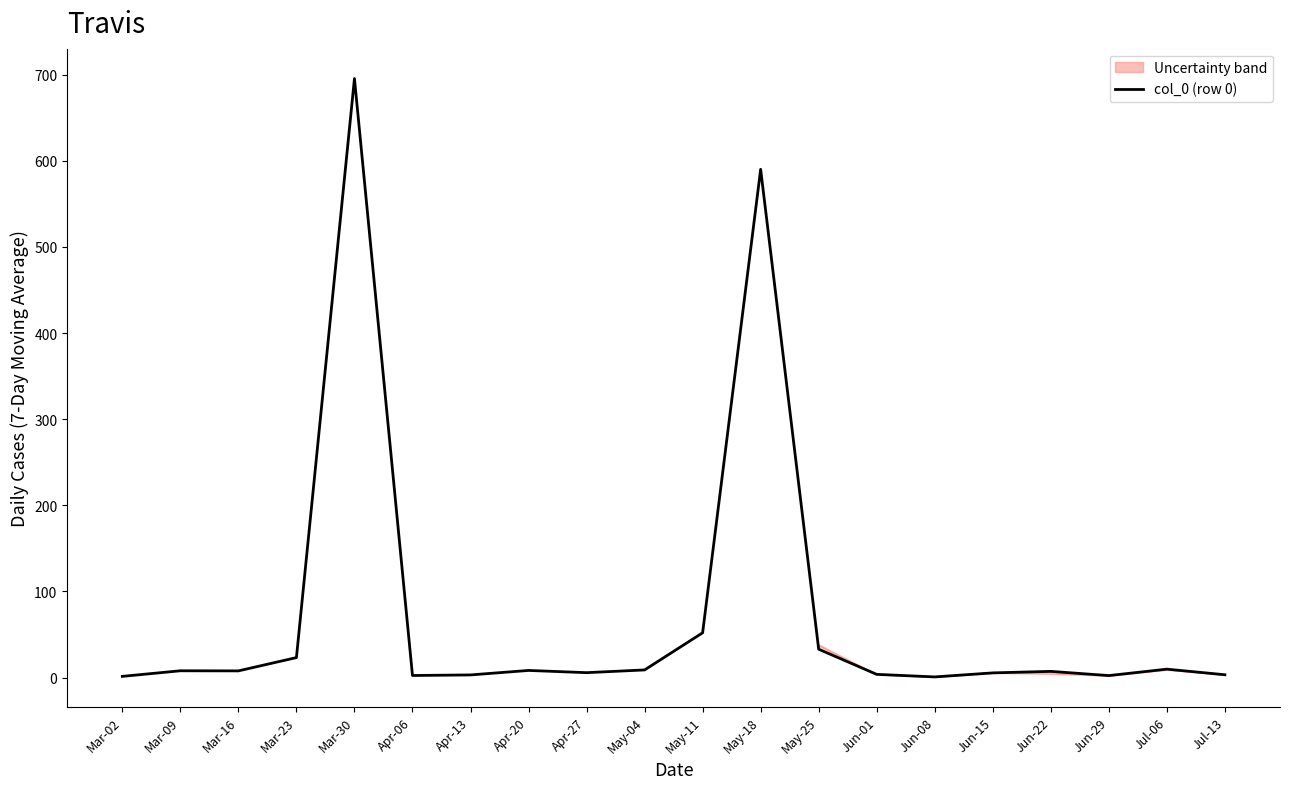

Is it true that the value at Apr-20 is 14.3?

False